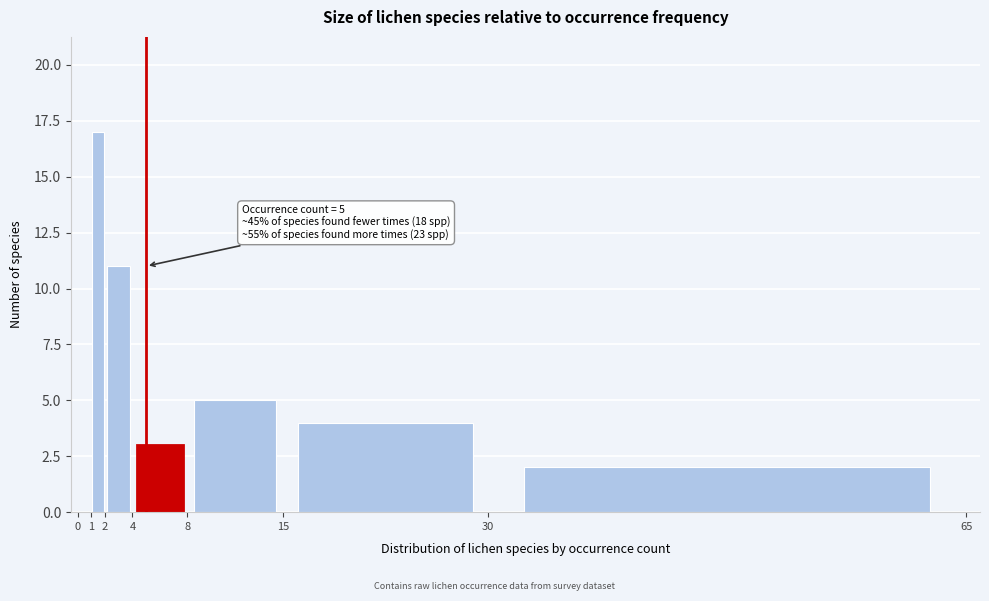

Over which range of the x-axis is the bar tallest?

1 to 2